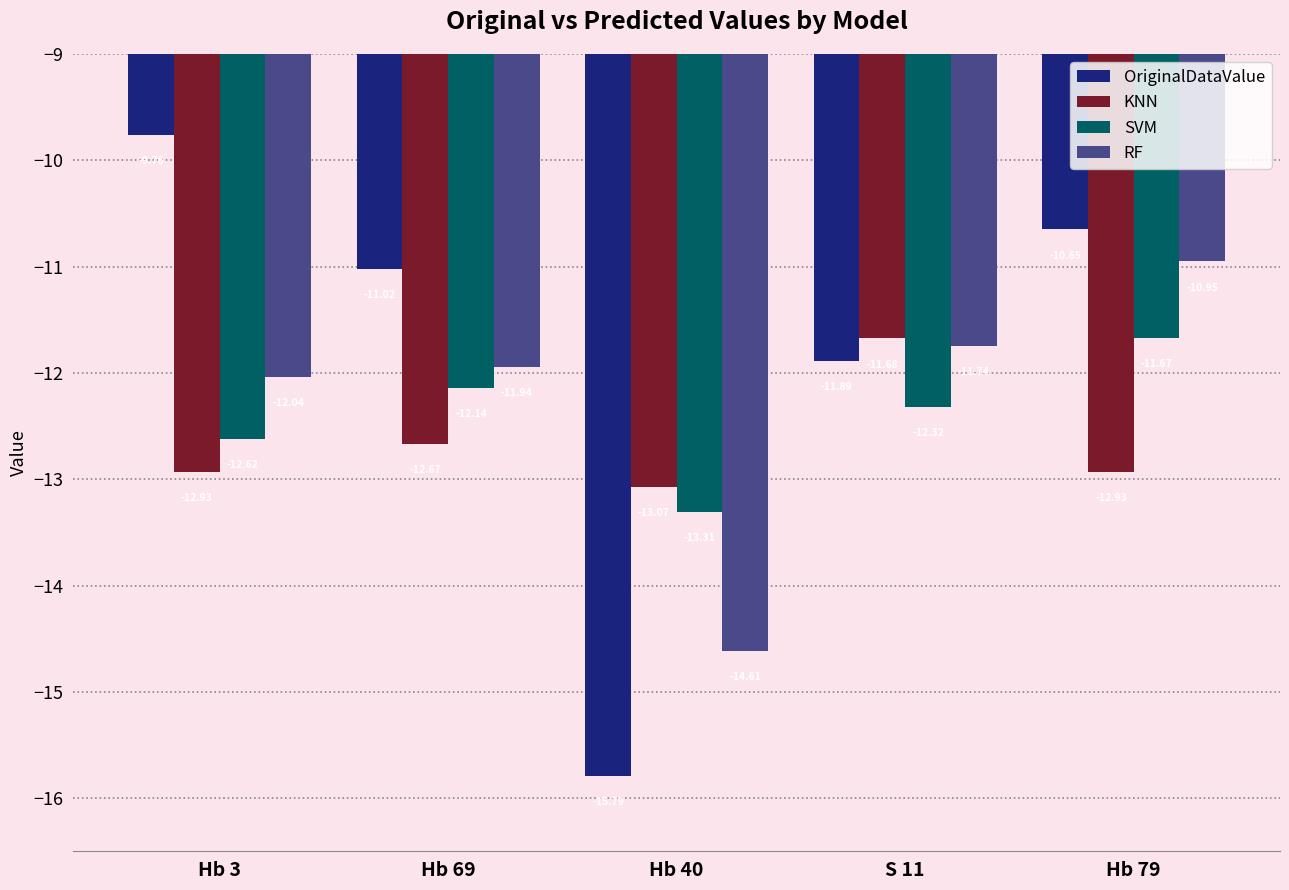

Between Hb 3 and Hb 69, which series saw the biggest shift?

OriginalDataValue